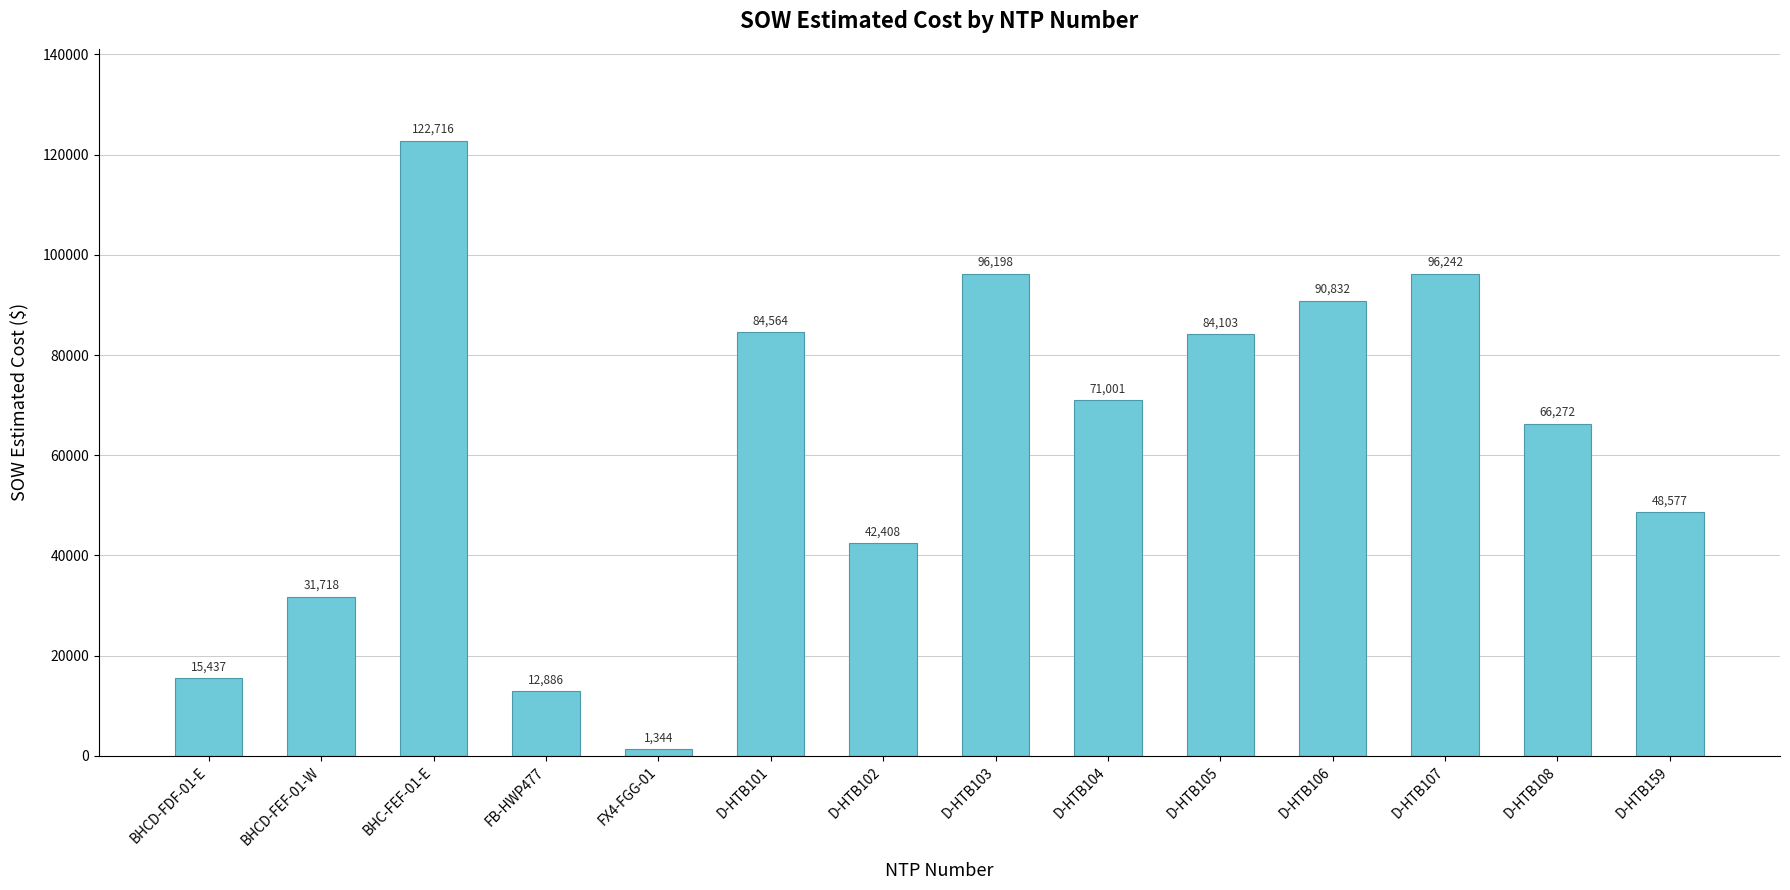

List the labels in order of value, smallest first.

FX4-FGG-01, FB-HWP477, BHCD-FDF-01-E, BHCD-FEF-01-W, D-HTB102, D-HTB159, D-HTB108, D-HTB104, D-HTB105, D-HTB101, D-HTB106, D-HTB103, D-HTB107, BHC-FEF-01-E